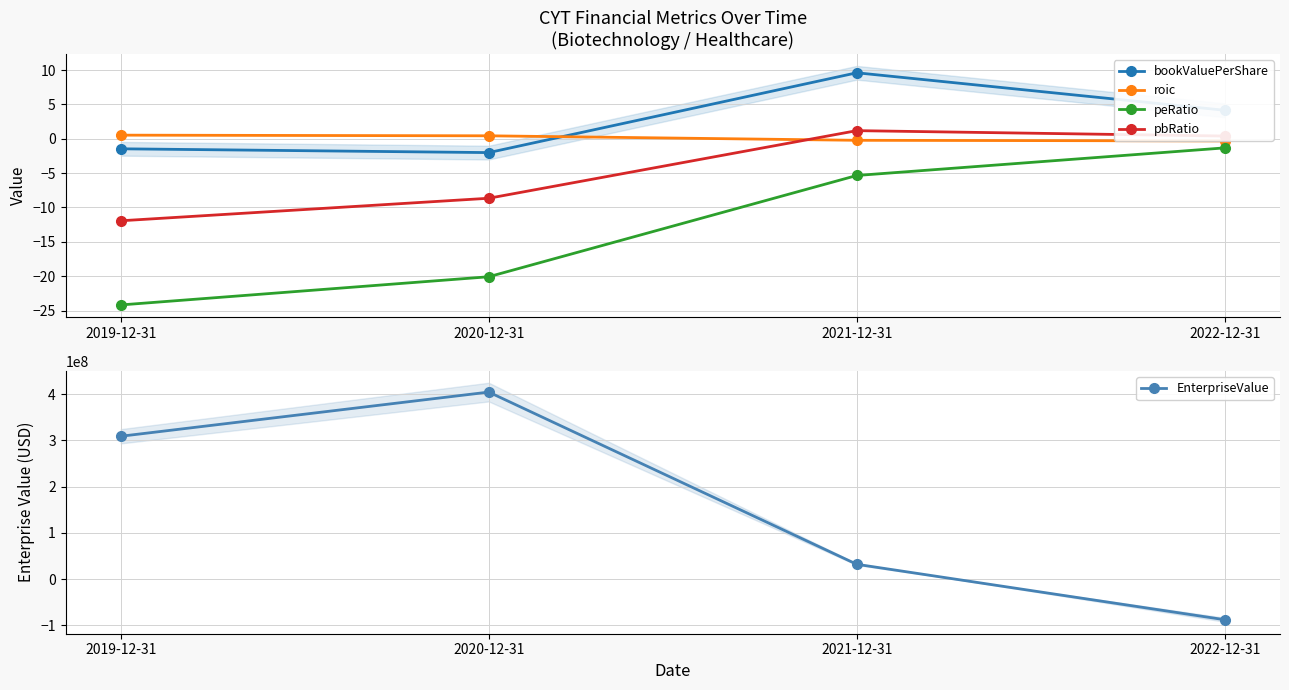

At which category does pbRatio reach its first local peak?

2021-12-31